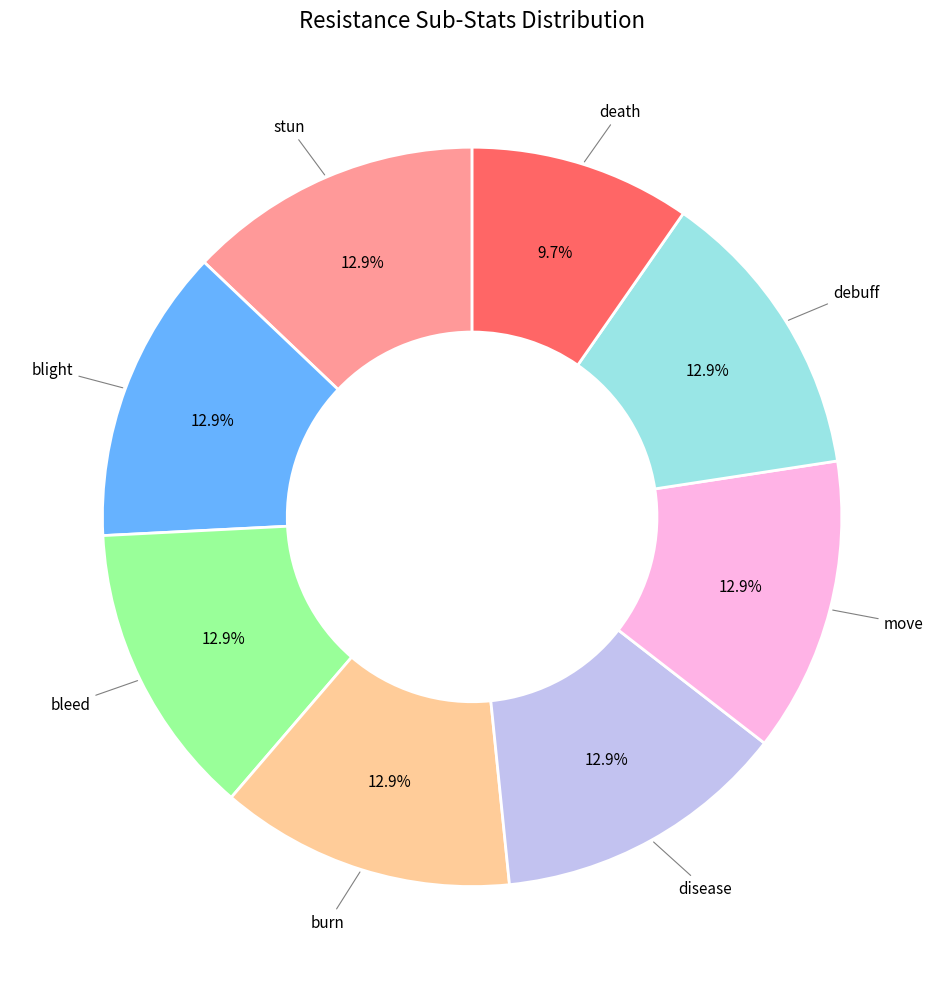

Does any single category account for the majority?

No